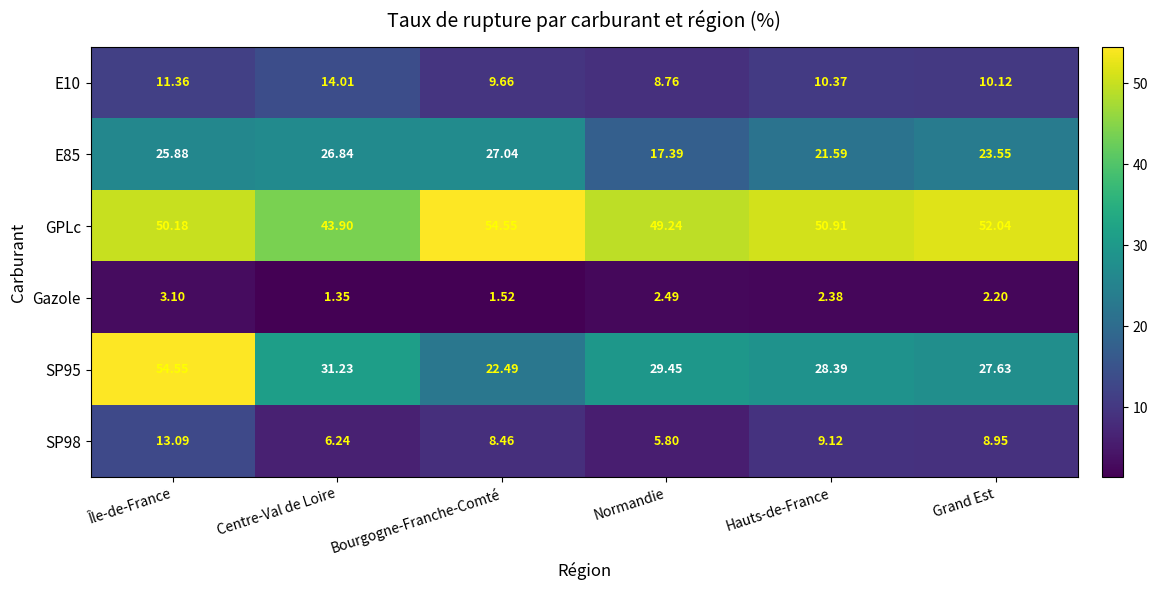

At which label does SP95 first exceed 29?

Île-de-France